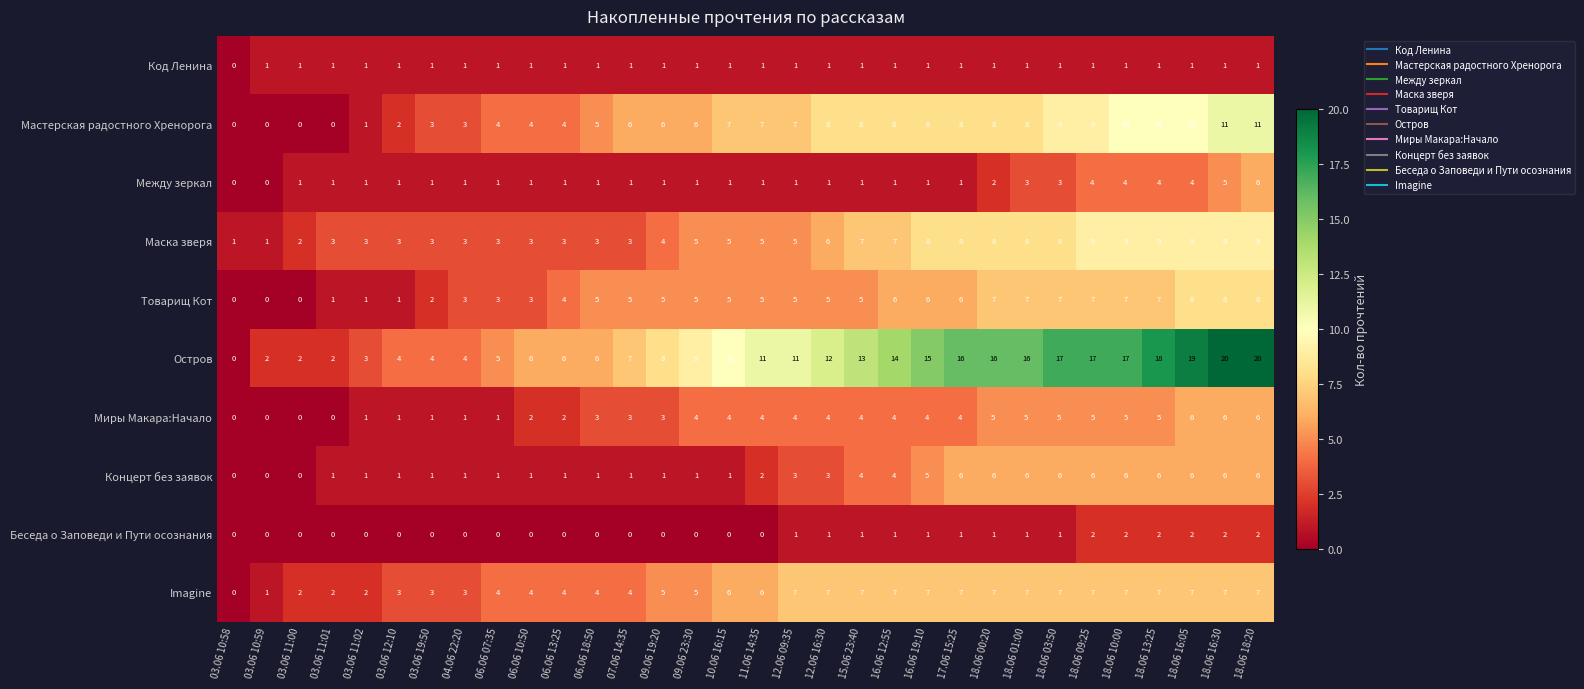

Is it true that Imagine equals 10 at 18.06 09:25?

False